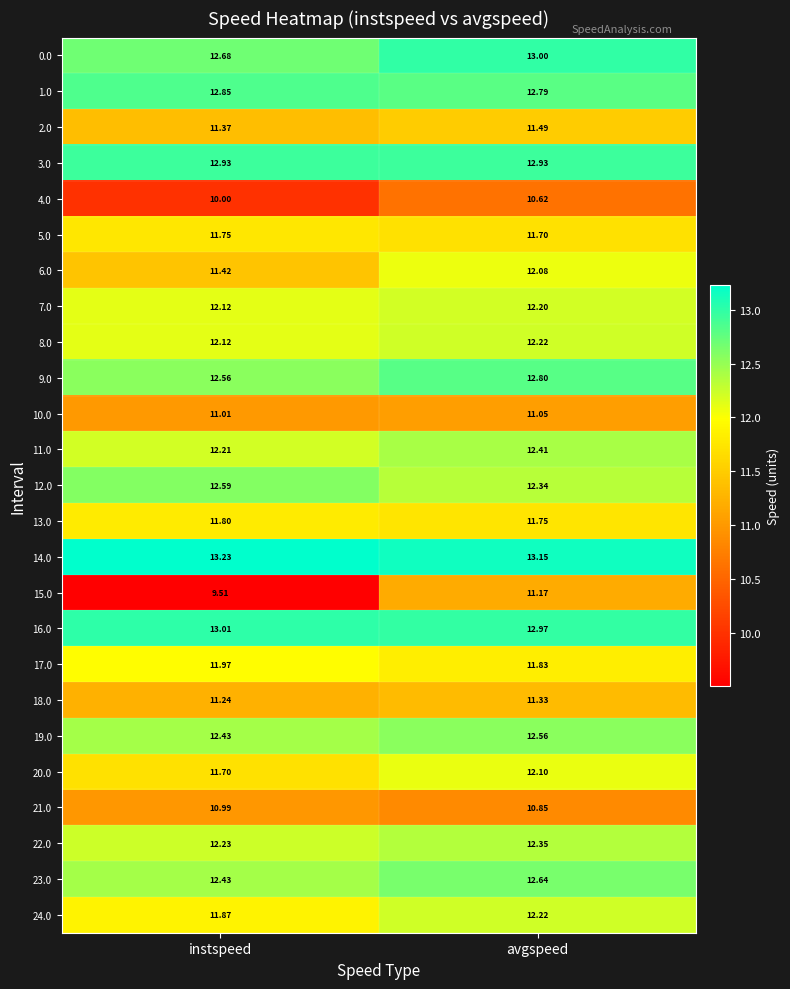

Which category has the highest value in the 10.0 series?

avgspeed